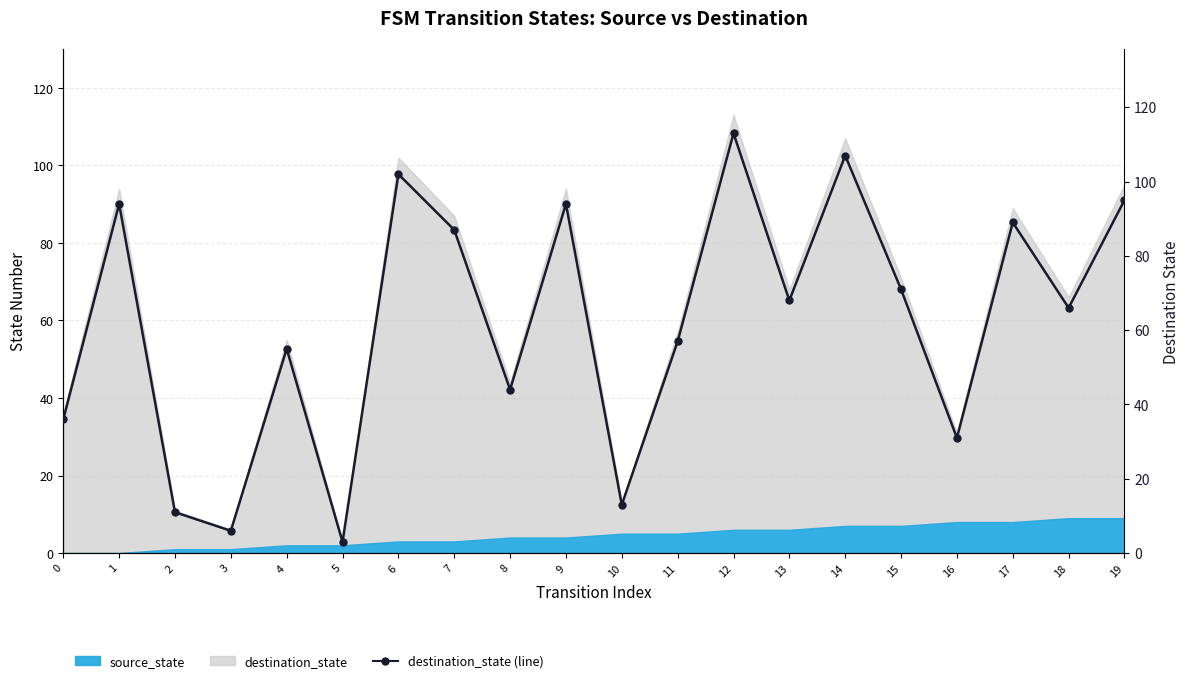

What is the value of the 14th point from the left?

68